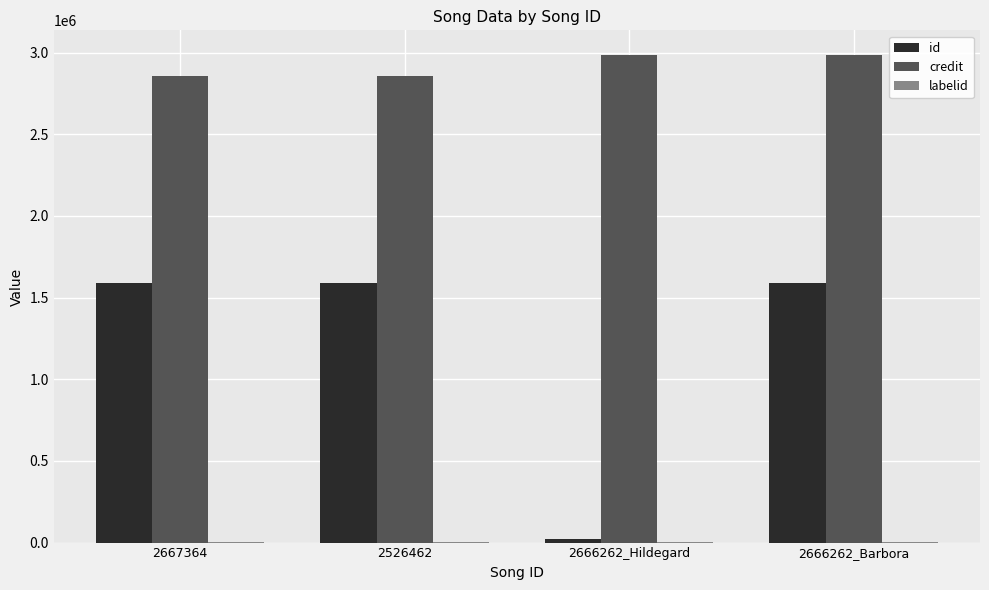

What is the sum of all credit values?

11682218